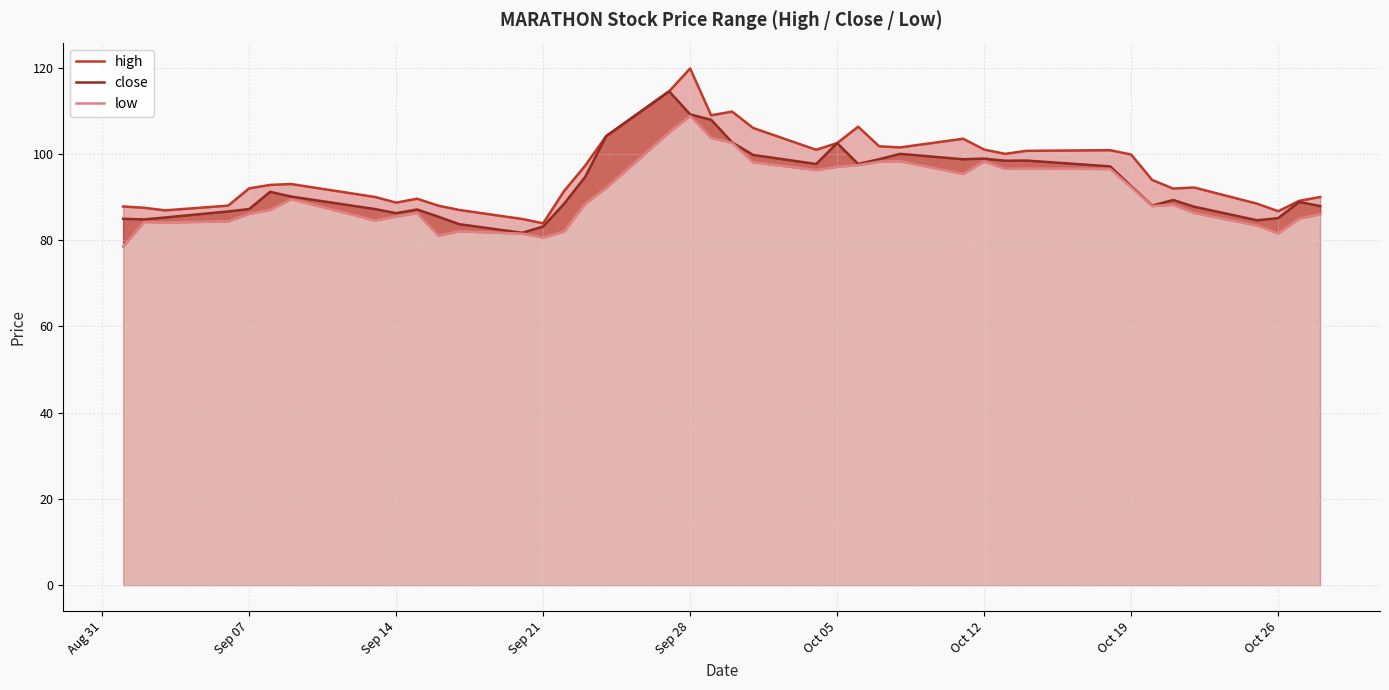

What is the value of the close point at the 37th from the left?

84.6